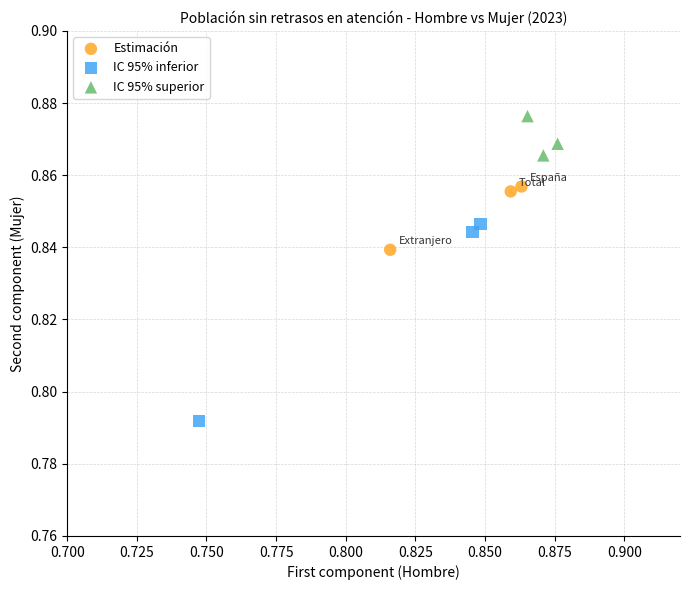

Which series has the largest Y range (max minus min)?

IC 95% inferior